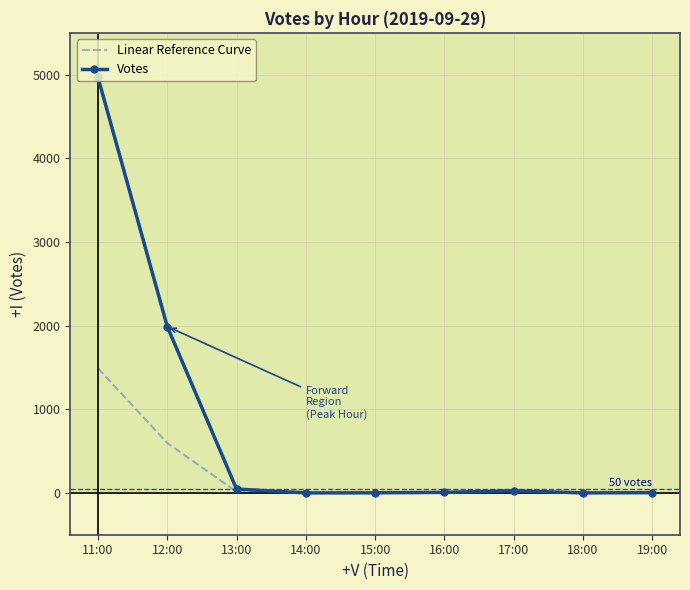

List the series in order of their overall mean, highest first.

Votes, Linear Reference Curve